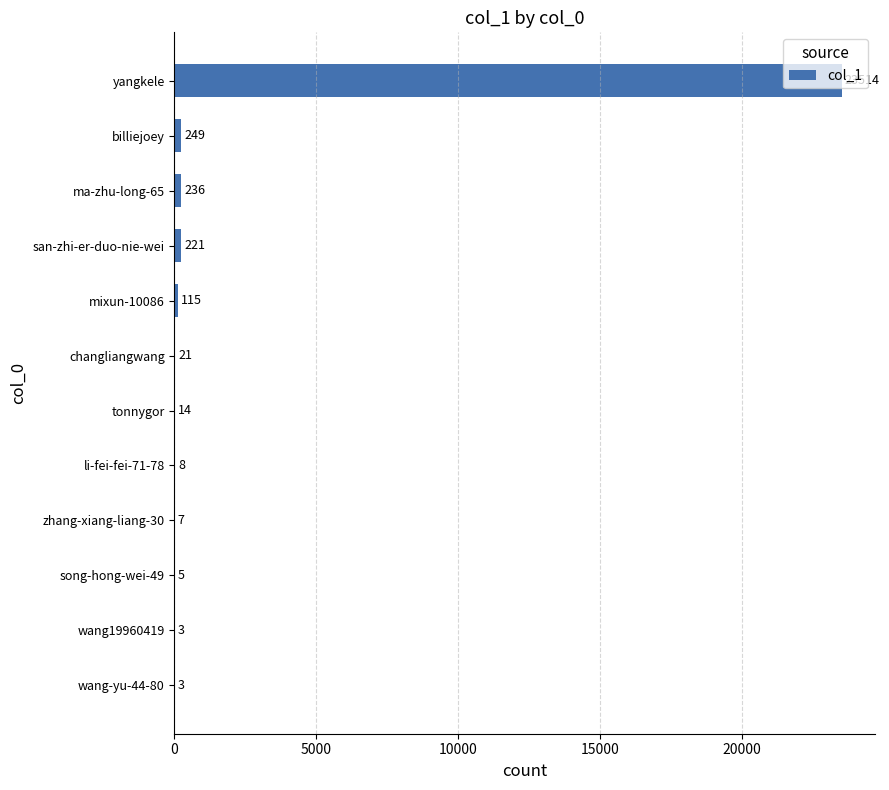

What is the change in value from yangkele to changliangwang?

-23493